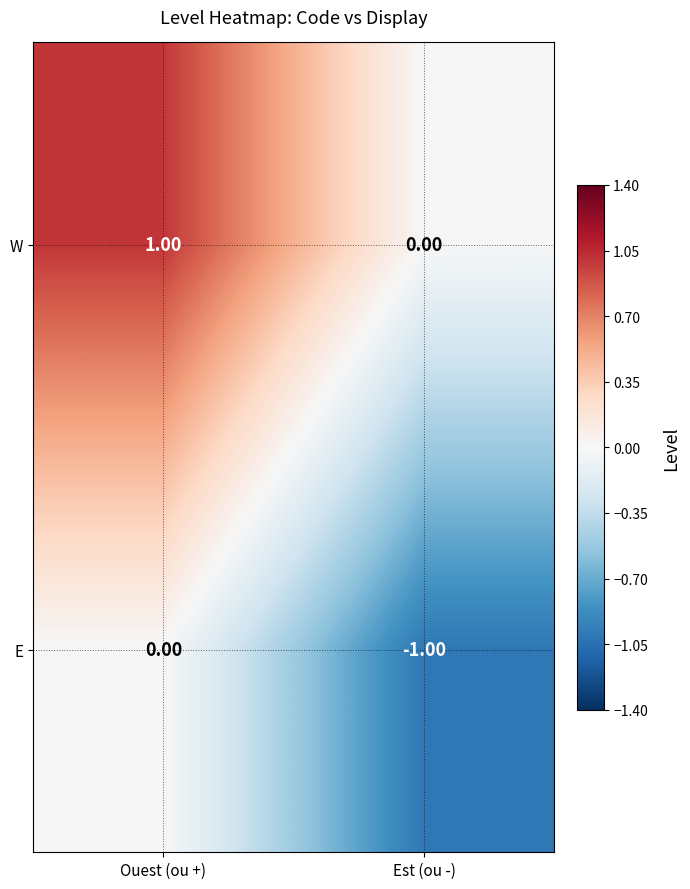

At which label is E closest to 0?

Ouest (ou +)